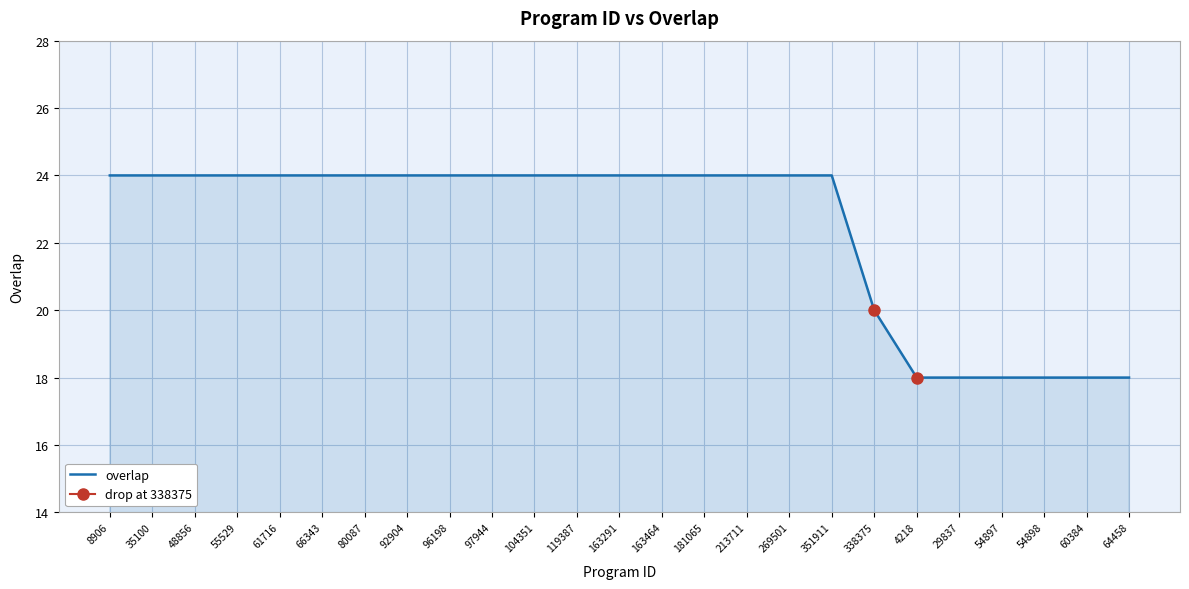

List the labels in order of value, largest first.

8906, 35100, 48856, 55529, 61716, 66343, 80087, 92904, 96198, 97944, 104351, 119387, 163291, 163464, 181065, 213711, 269501, 351911, 338375, 4218, 29837, 54897, 54898, 60384, 64458